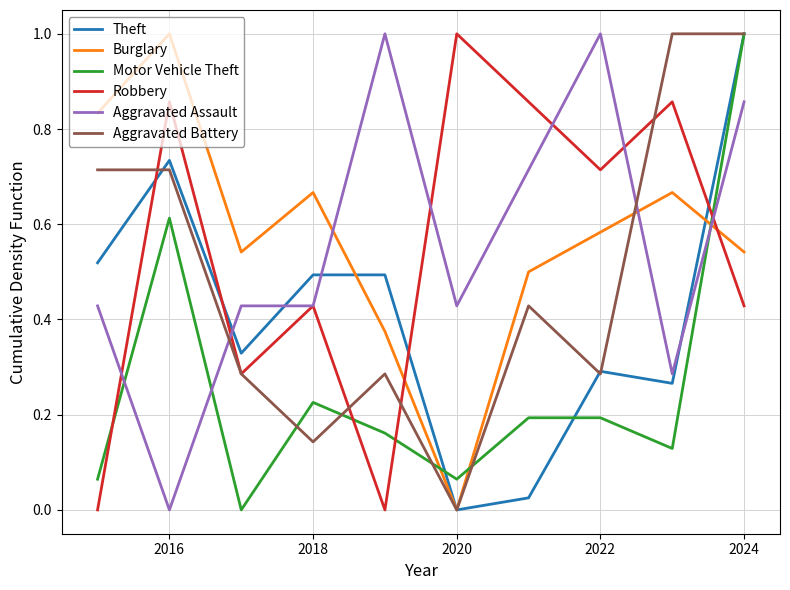

What is the highest value of the Aggravated Battery series?

1.0